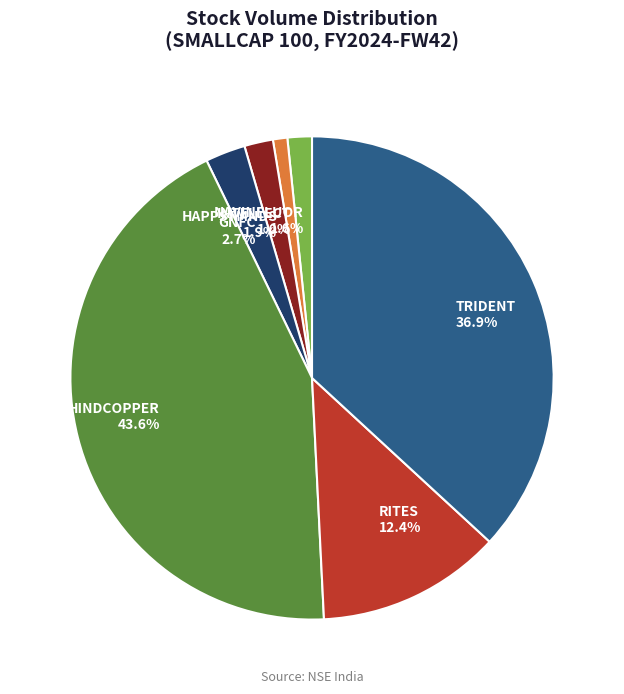

Which category has the smallest portion of the pie?

INTELLECT